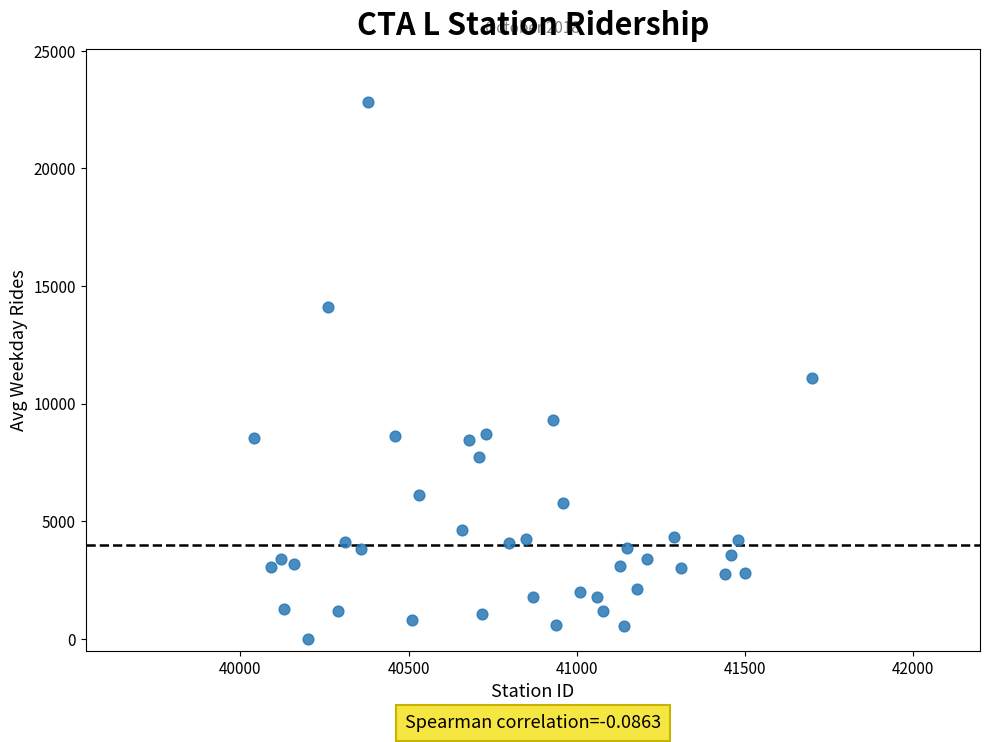

What Y value in the scatter plot is closest to 11405?

11079.3